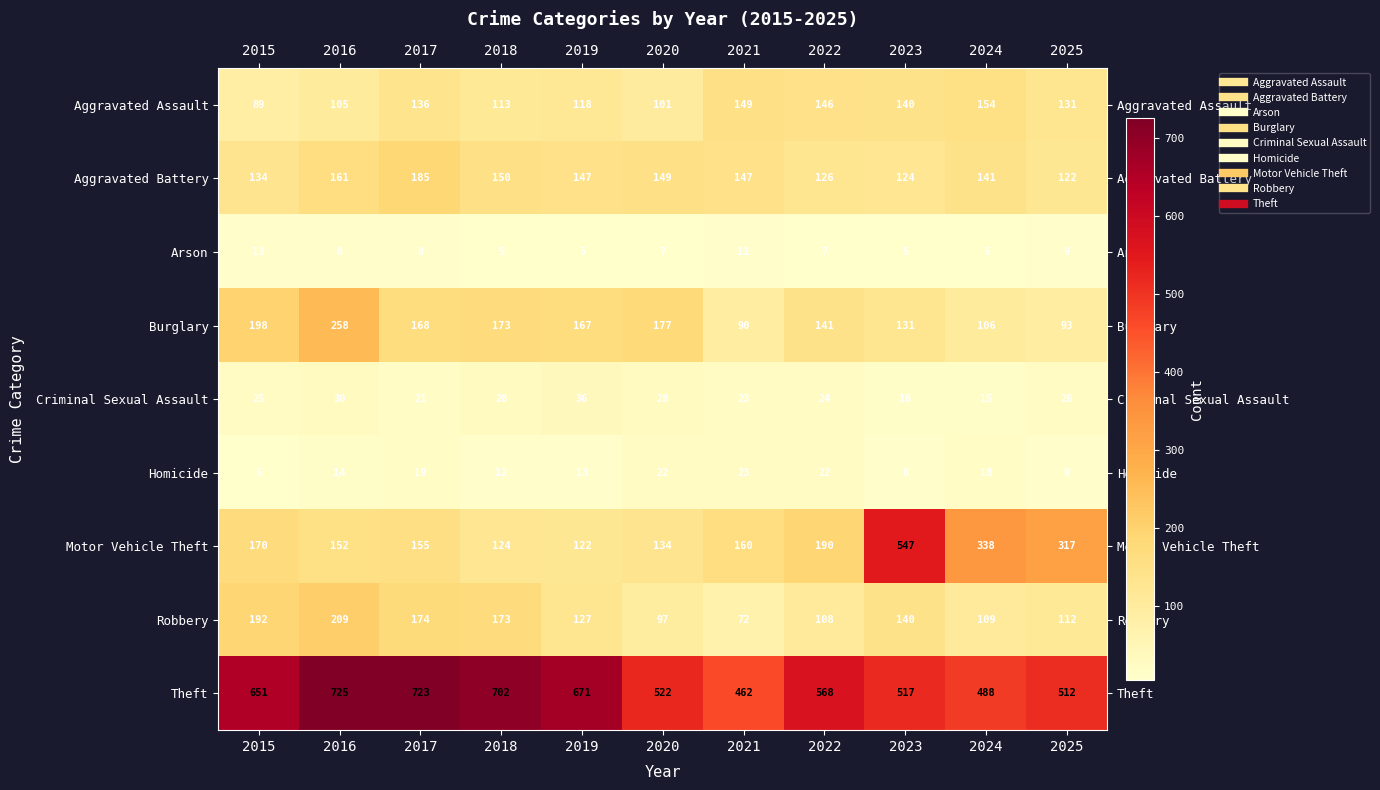

Between 2021 and 2022, which series saw the biggest shift?

Theft